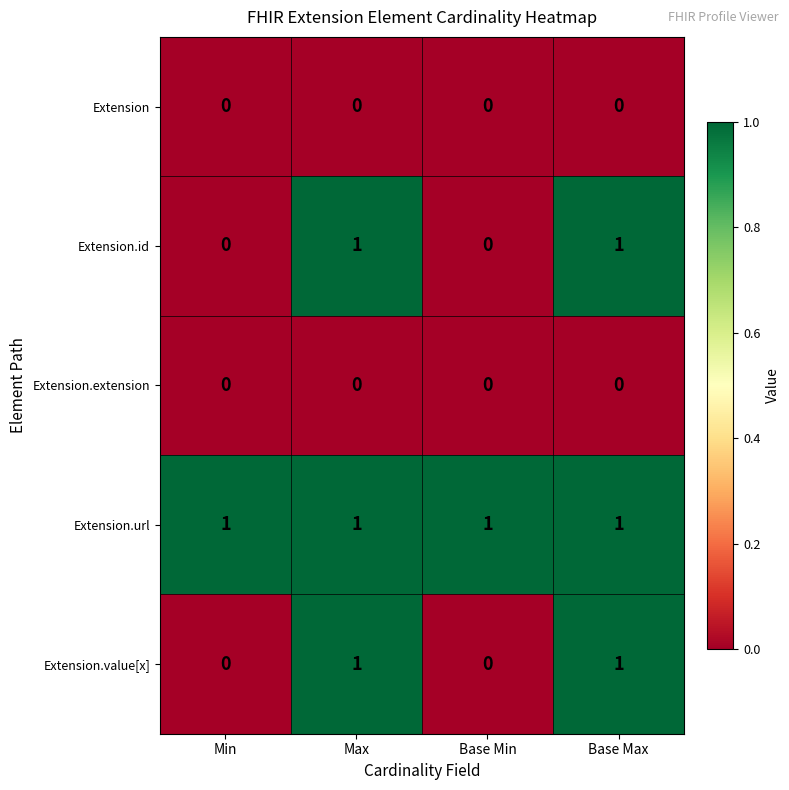

What is the total value across all series at Max?

3